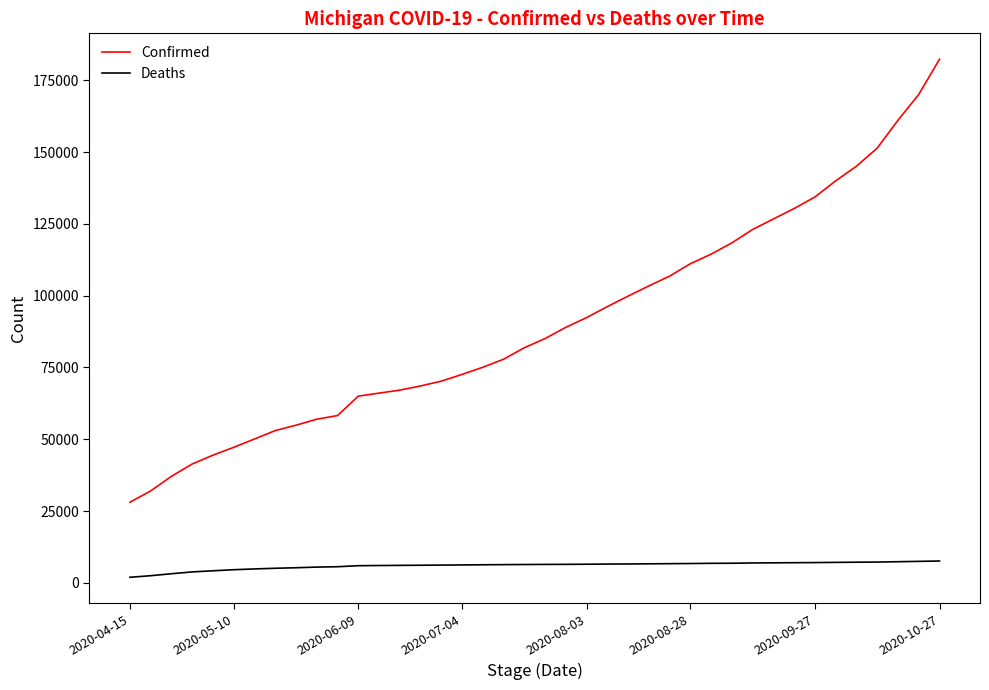

What is the greatest value displayed?

182344